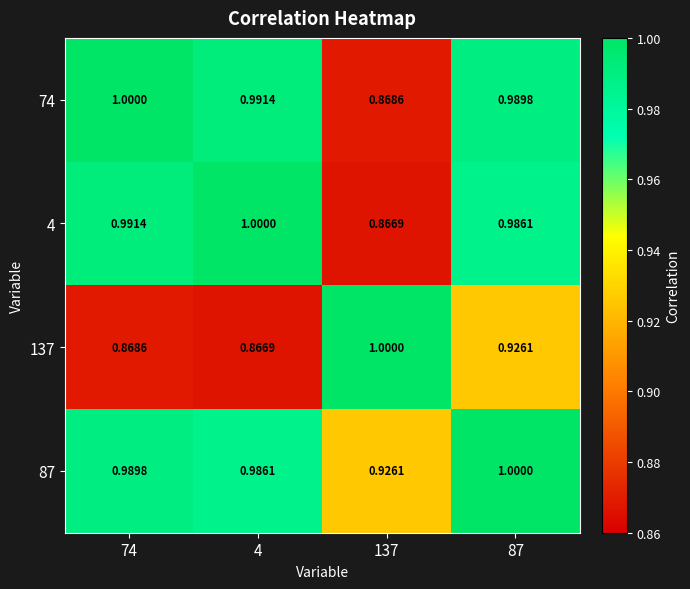

How many series are shown in this chart?

4